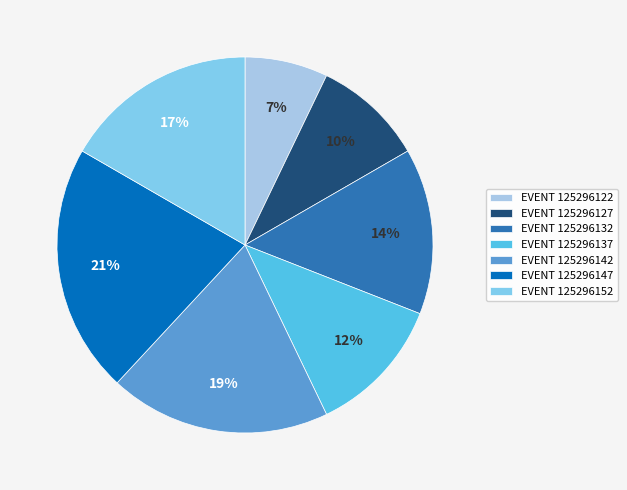

To the nearest percent, what percentage of the pie is EVENT 125296132?

14%